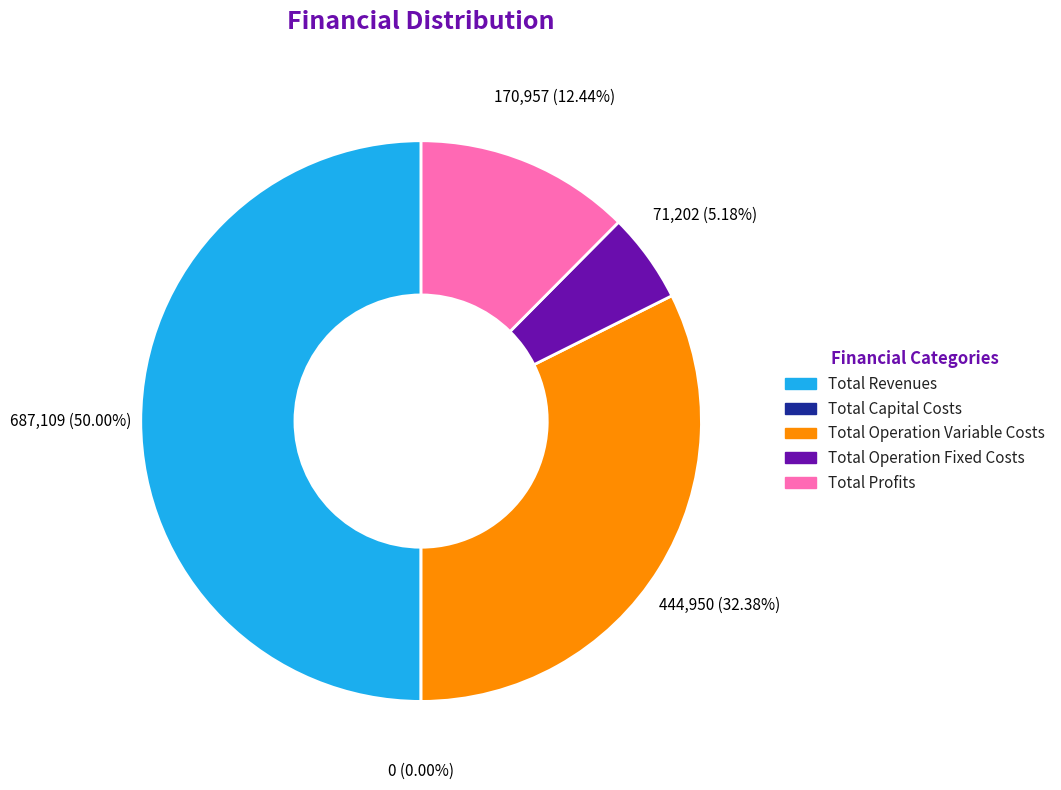

What is the largest slice in the pie chart?

Total Revenues